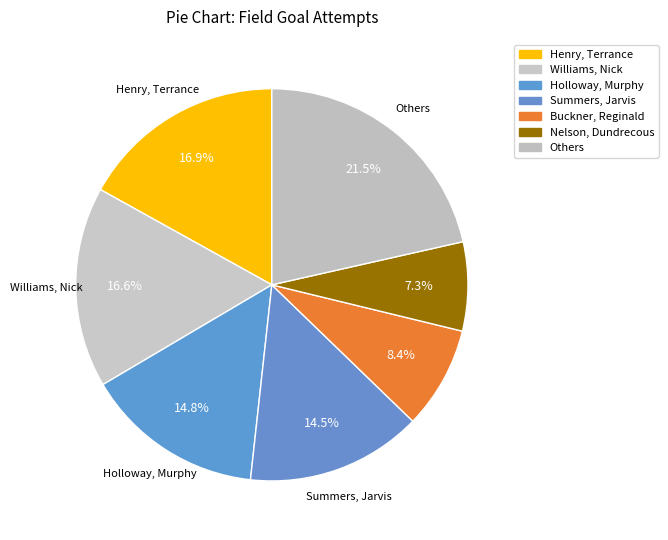

Count the number of slices in the pie.

7